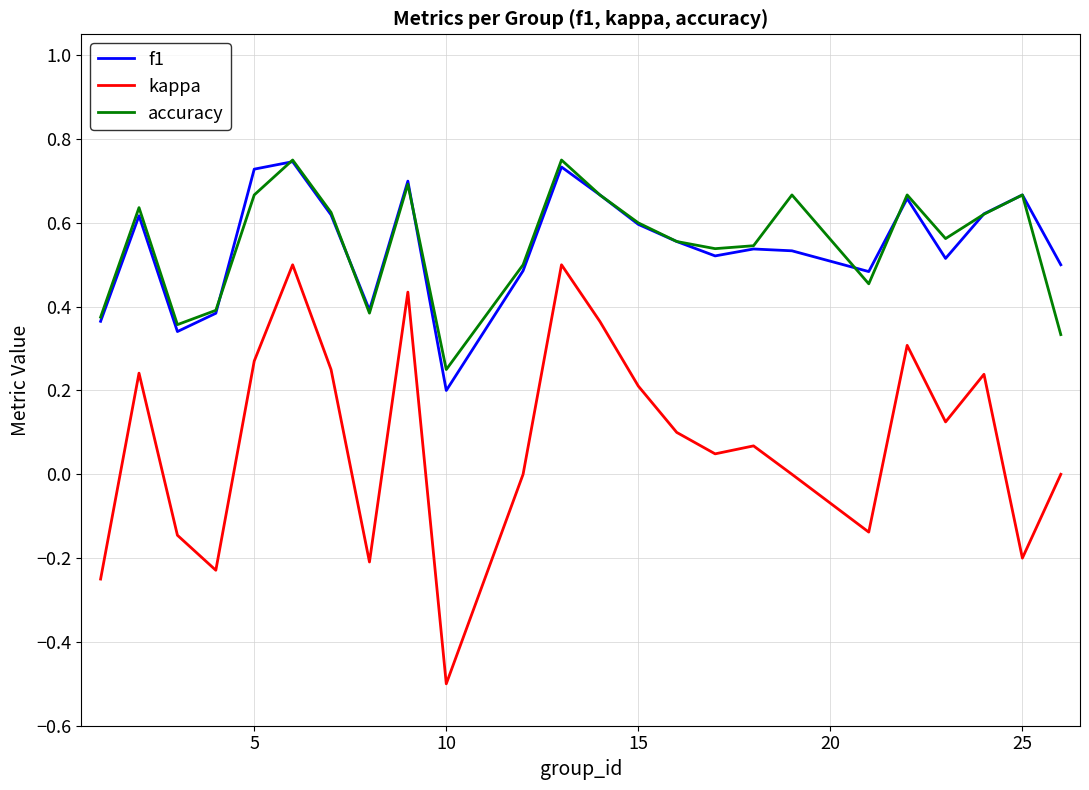

What is the smallest value displayed?

-0.5